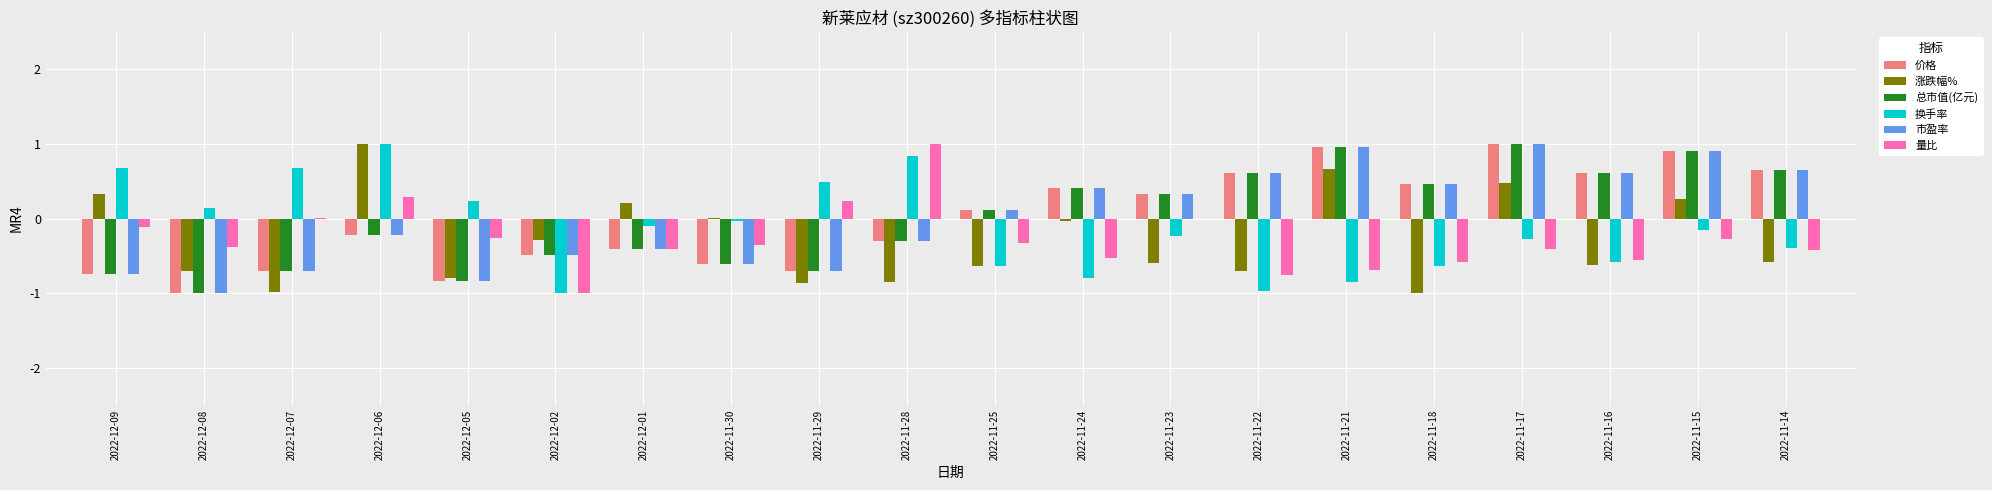

Is it true that 涨跌幅% equals 0.4 at 2022-12-01?

False